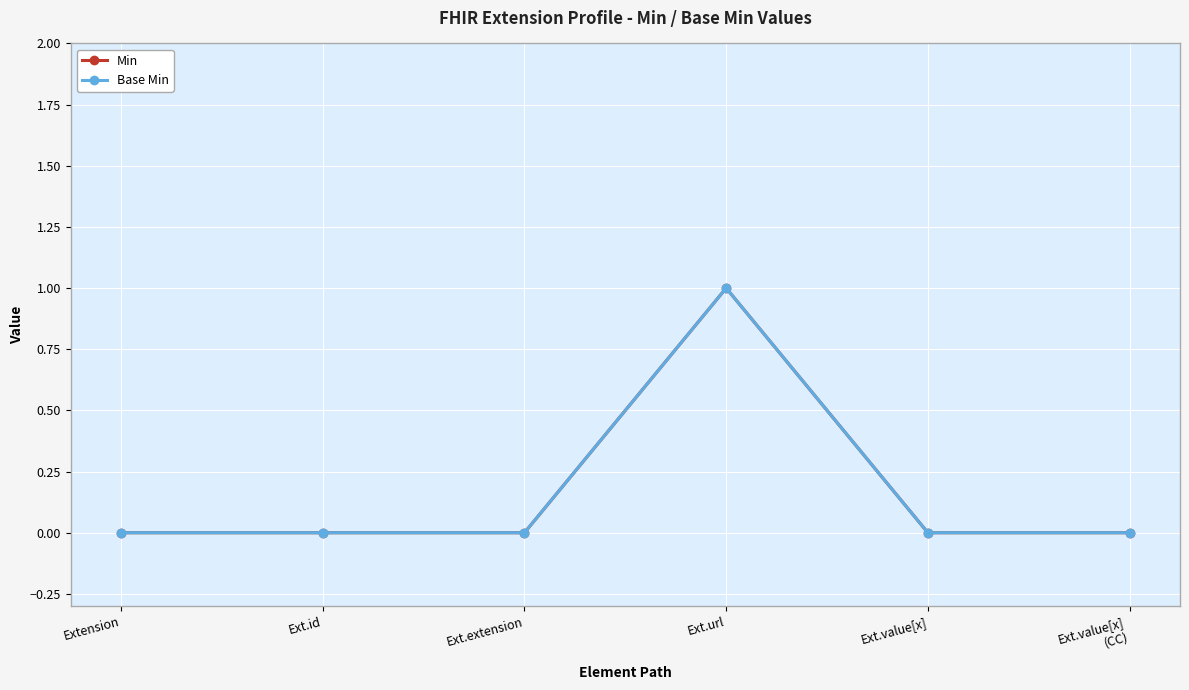

How many lines are shown in the chart?

2